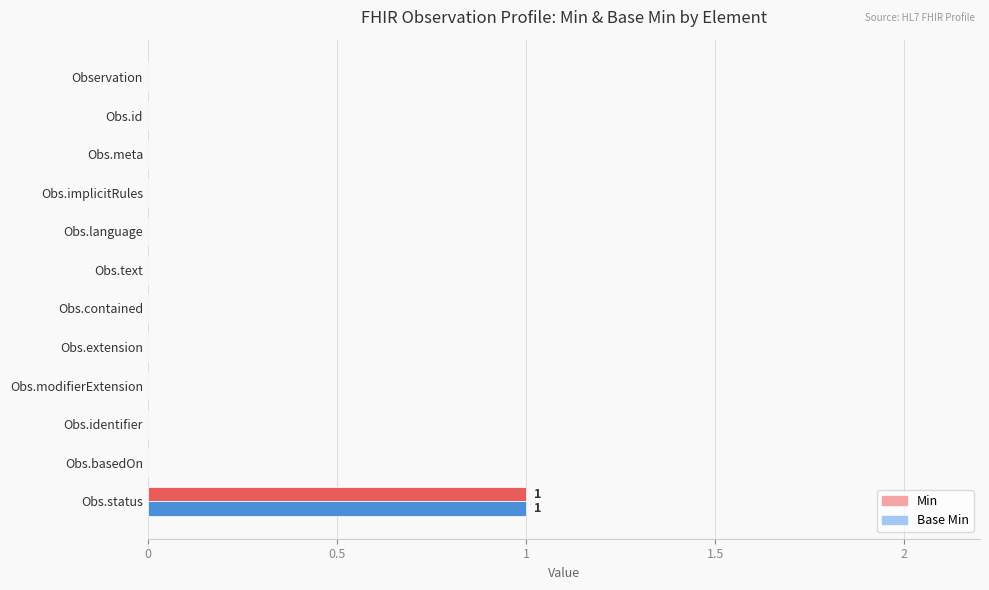

The Base Min series shows -1 at Obs.text. True or false?

False